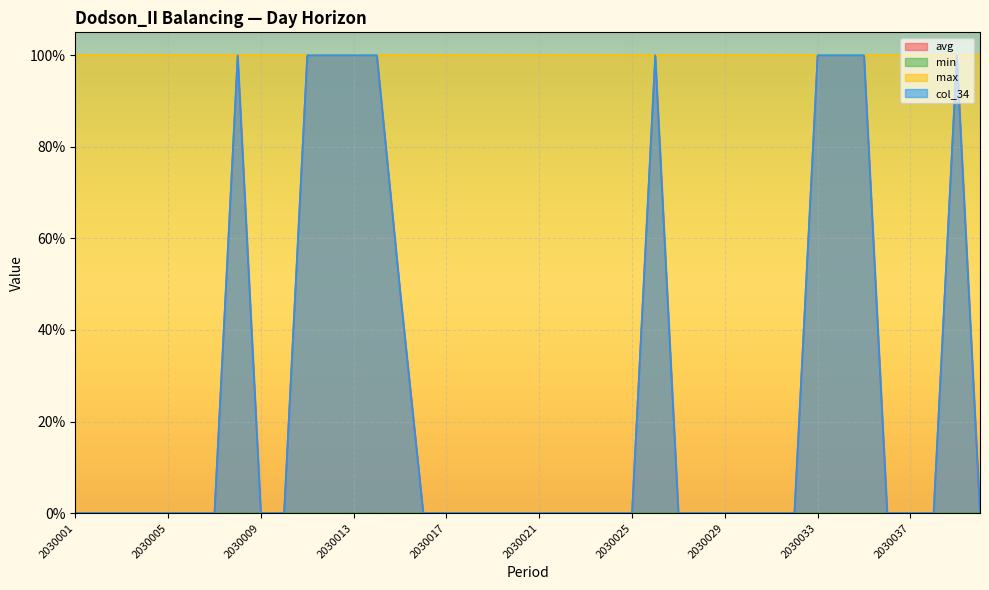

How many values in avg are above zero?

11